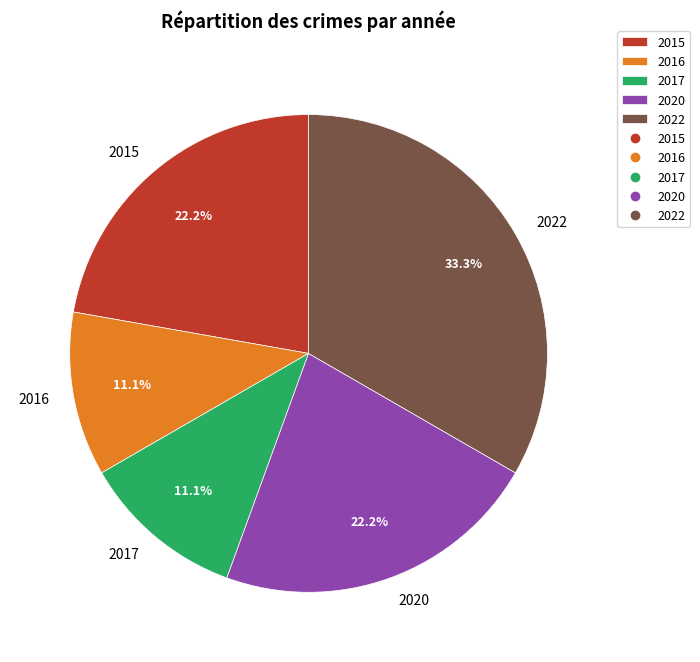

True or false: 2020 accounts for 22% of the total.

True